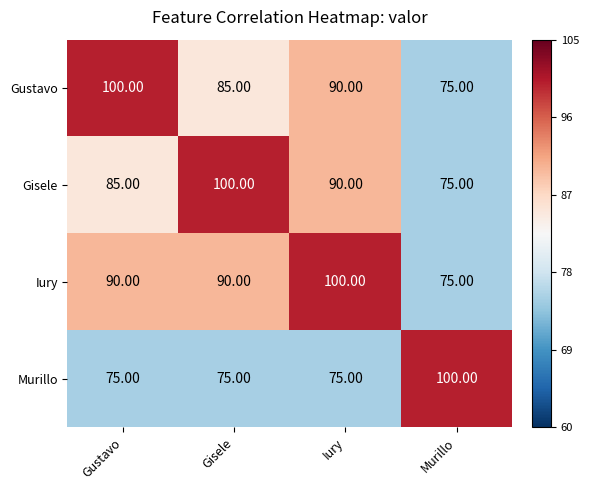

At which label does Gustavo reach its minimum?

Murillo